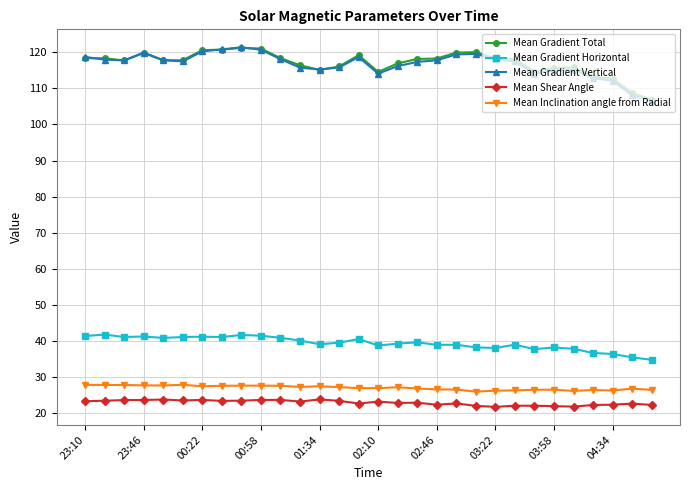

How many data points does each series have?

30